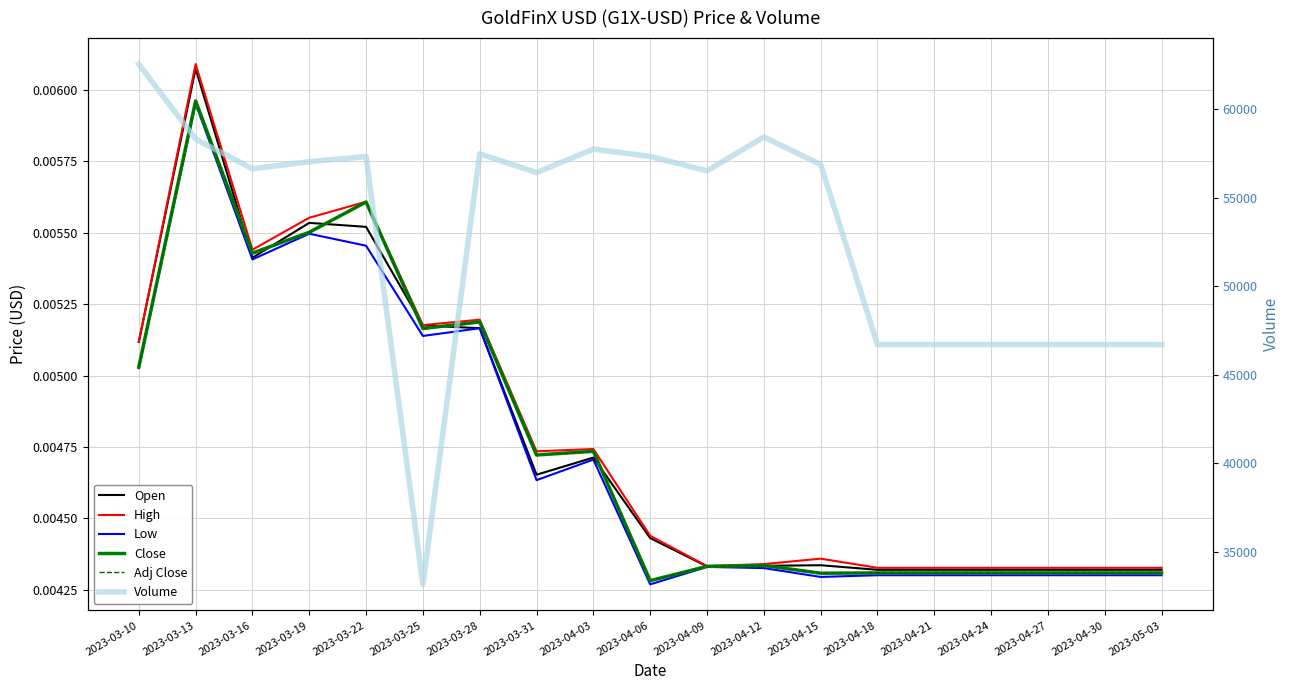

What is the difference between the maximum and minimum values in the Volume series?

29361.0